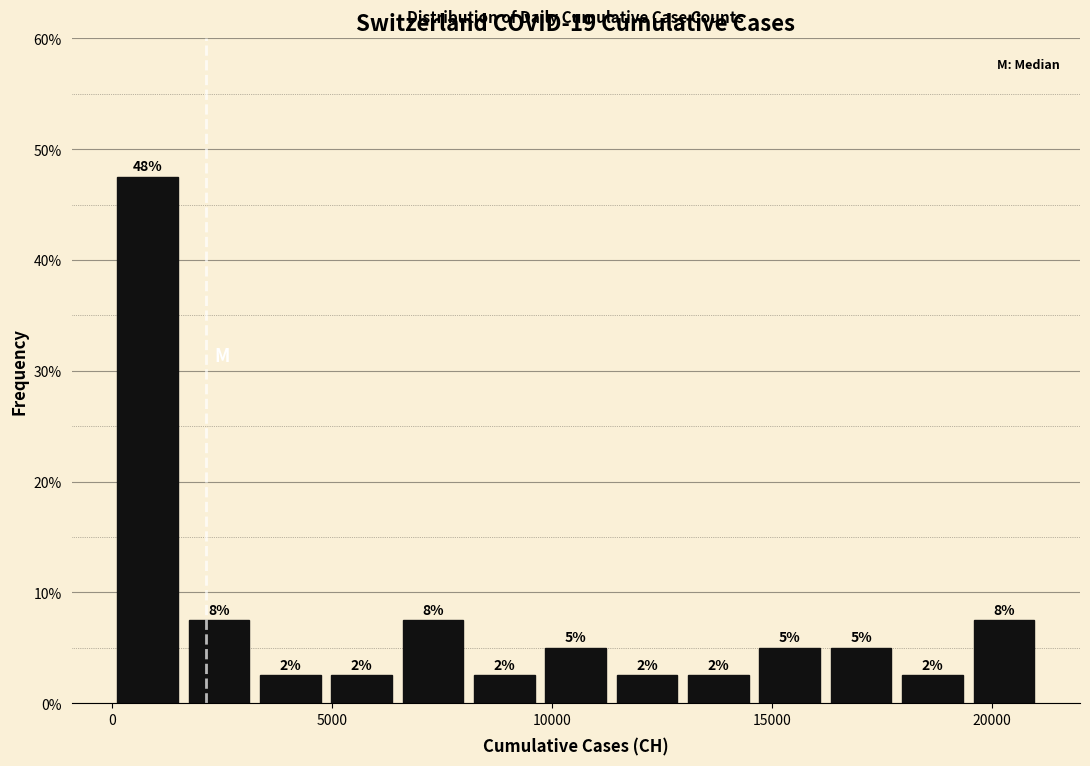

Read against the x-axis, roughly where is the centre of the tallest bar?

1000